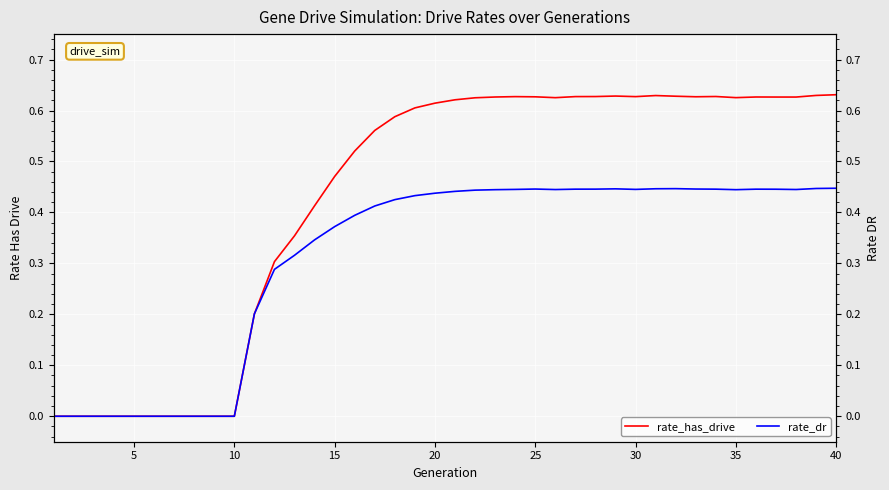

What are all the series names shown in the legend?

rate_has_drive, rate_dr